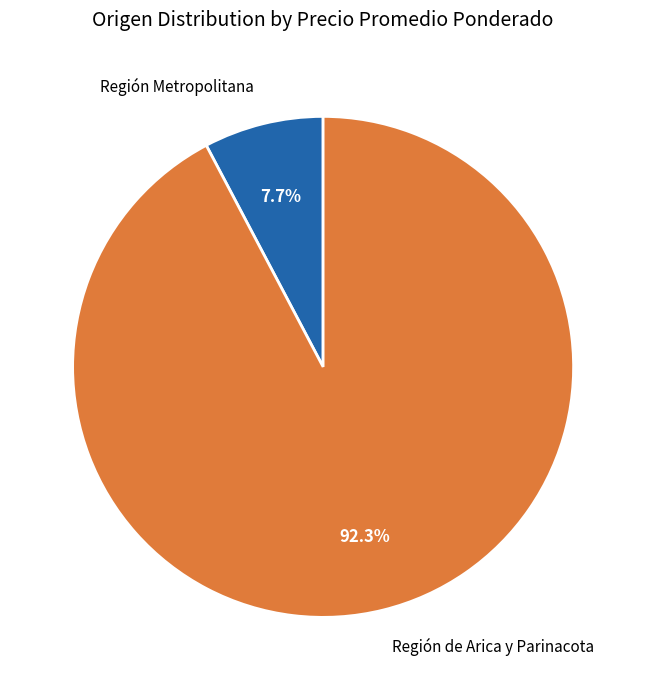

Is Región de Arica y Parinacota the majority of the pie?

Yes